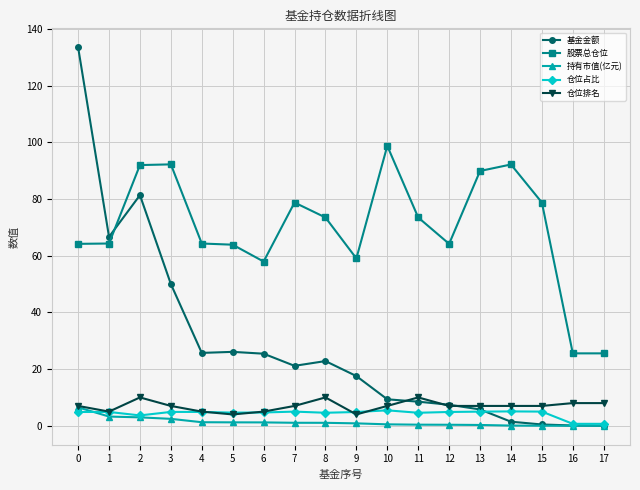

At which category does 基金金额 reach its first local valley?

1